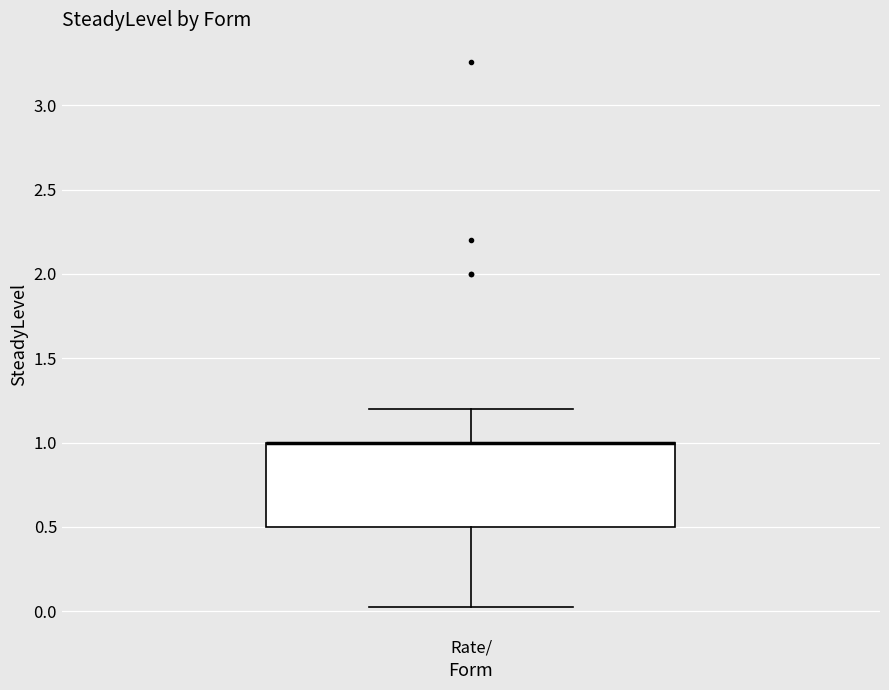

Transcribe this box plot: give where the median line is, the range the box spans, and where the two whiskers end, as read against the y-axis. The values are not printed on the chart, so give them approximately, as read against the axis.

median 1.0 (drawn on the box's upper edge), box 0.5 to 1.0, whiskers 0.0 to 1.2